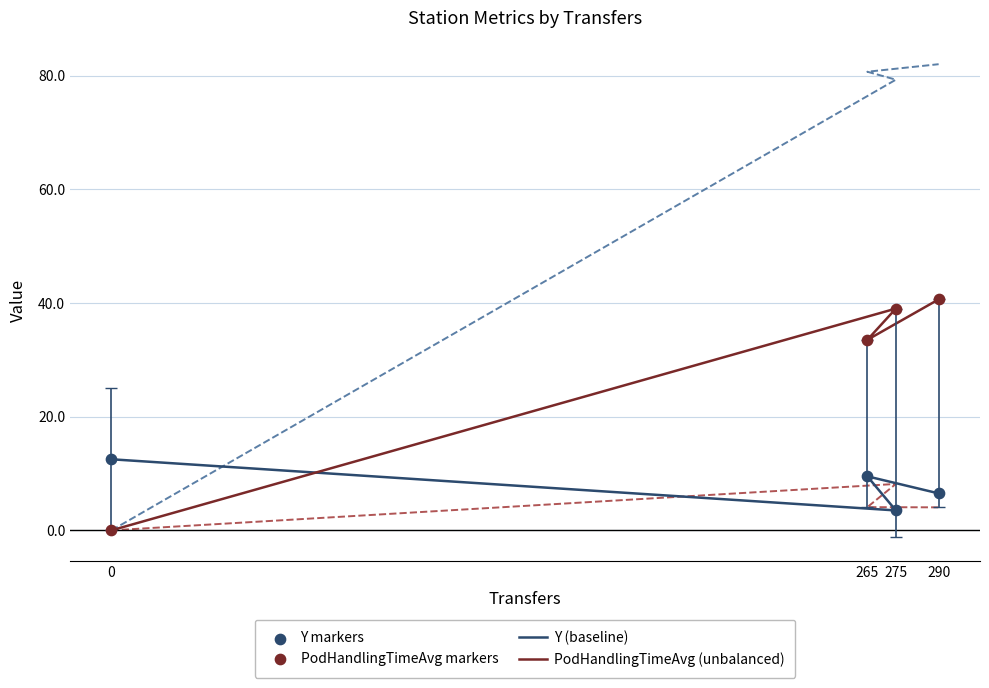

Which series reaches the minimum Y coordinate?

PodHandlingTimeAvg (unbalanced)